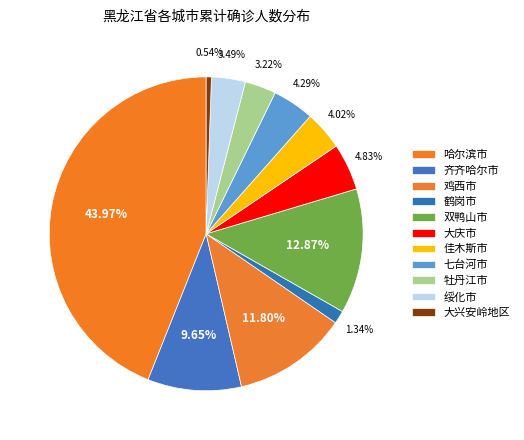

How many segments does this pie chart have?

11